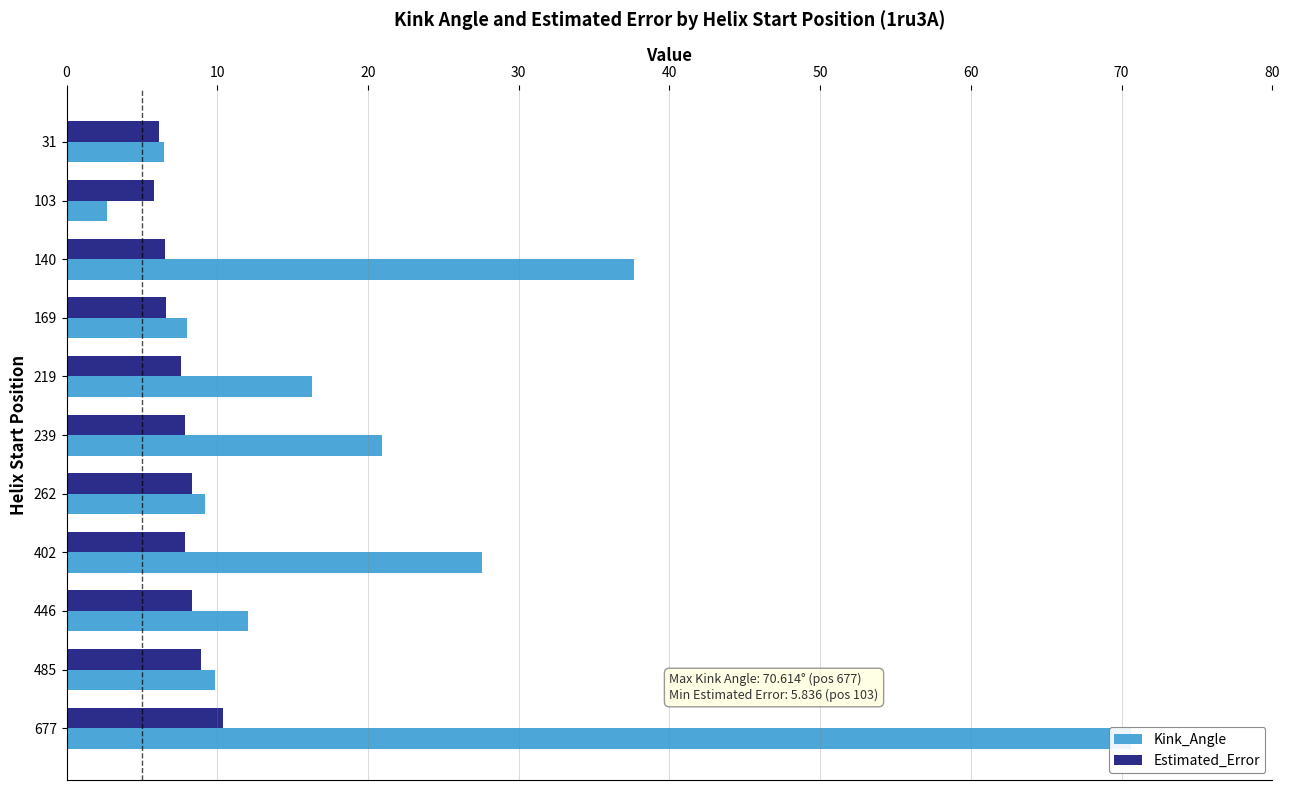

Which series changed the most between 446 and 677?

Kink_Angle